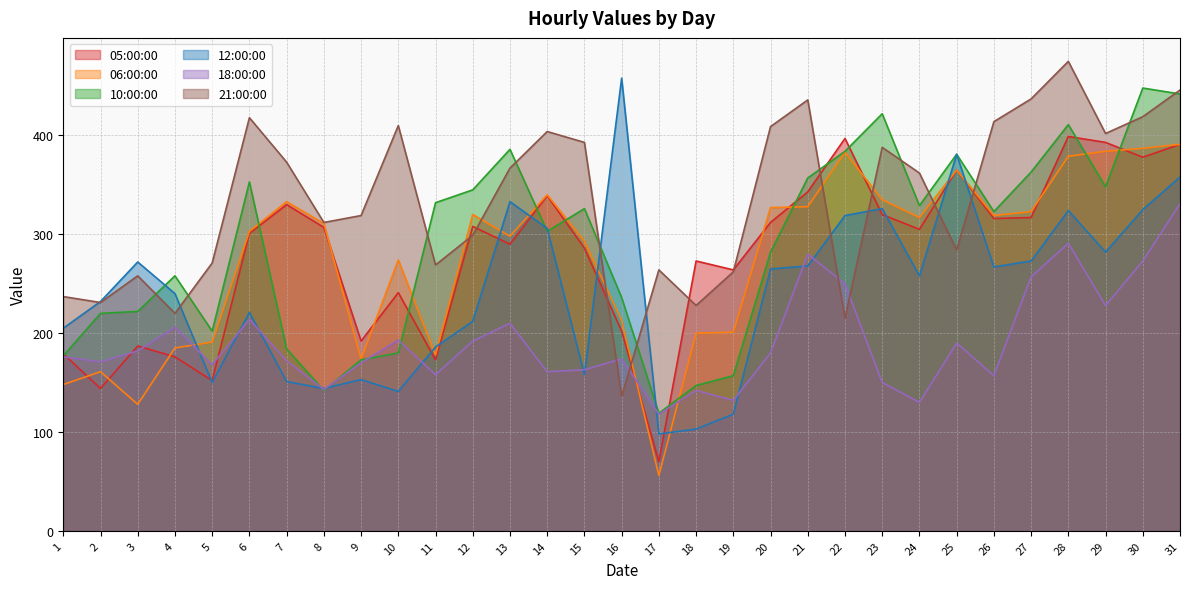

True or false: 10:00:00 and 18:00:00 cross at least once.

True